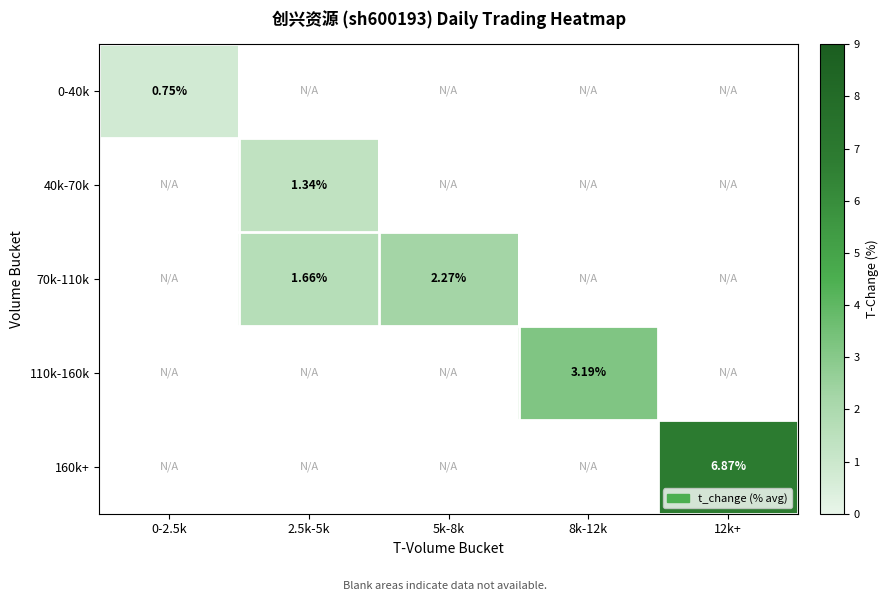

At how many categories does at least one series exceed 3?

2